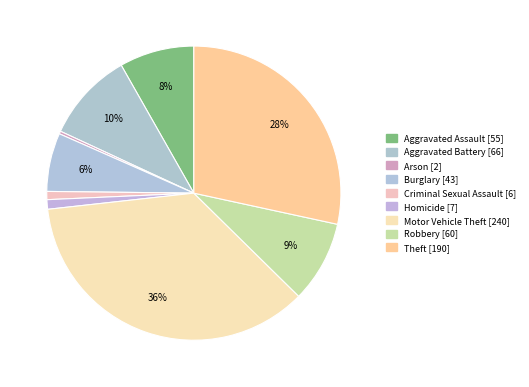

Count the number of slices in the pie.

9